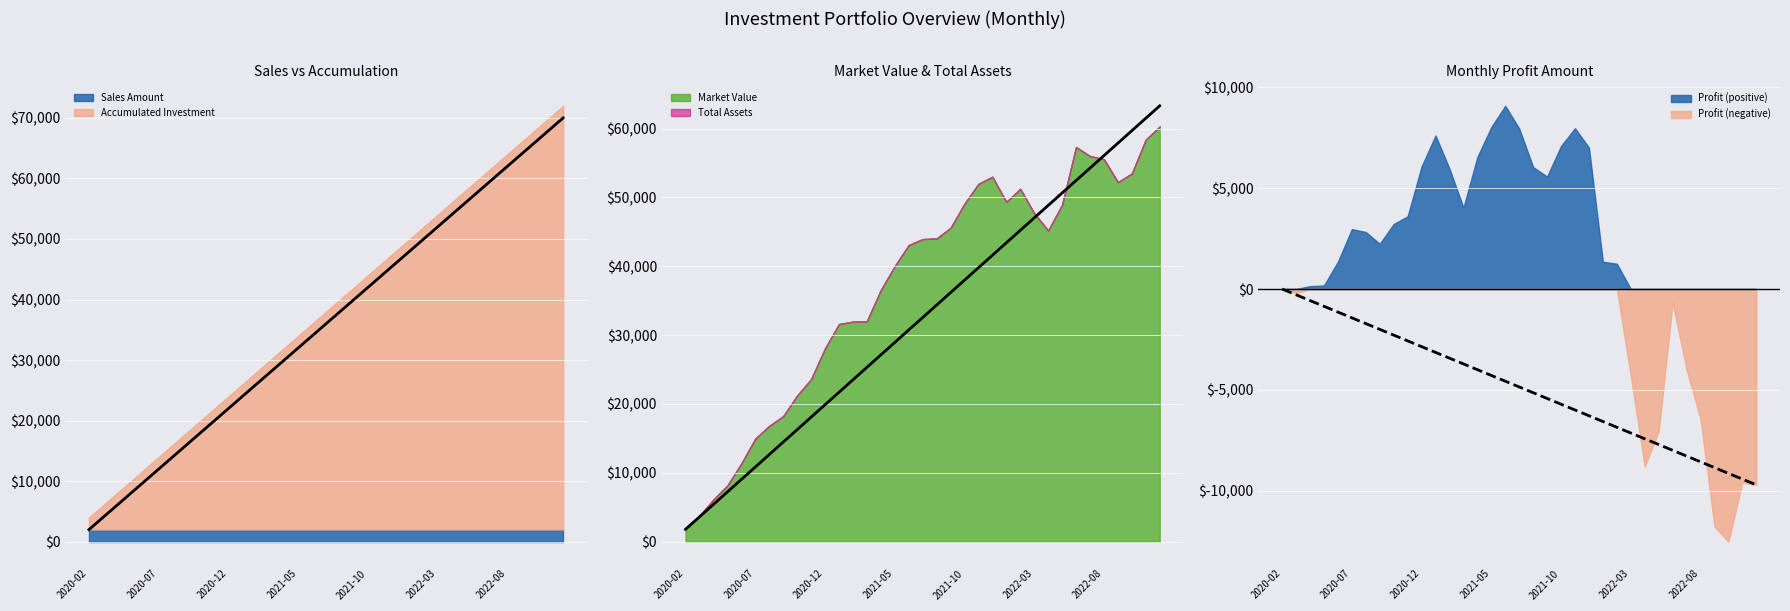

At which label does Market Value reach its peak?

2022-12